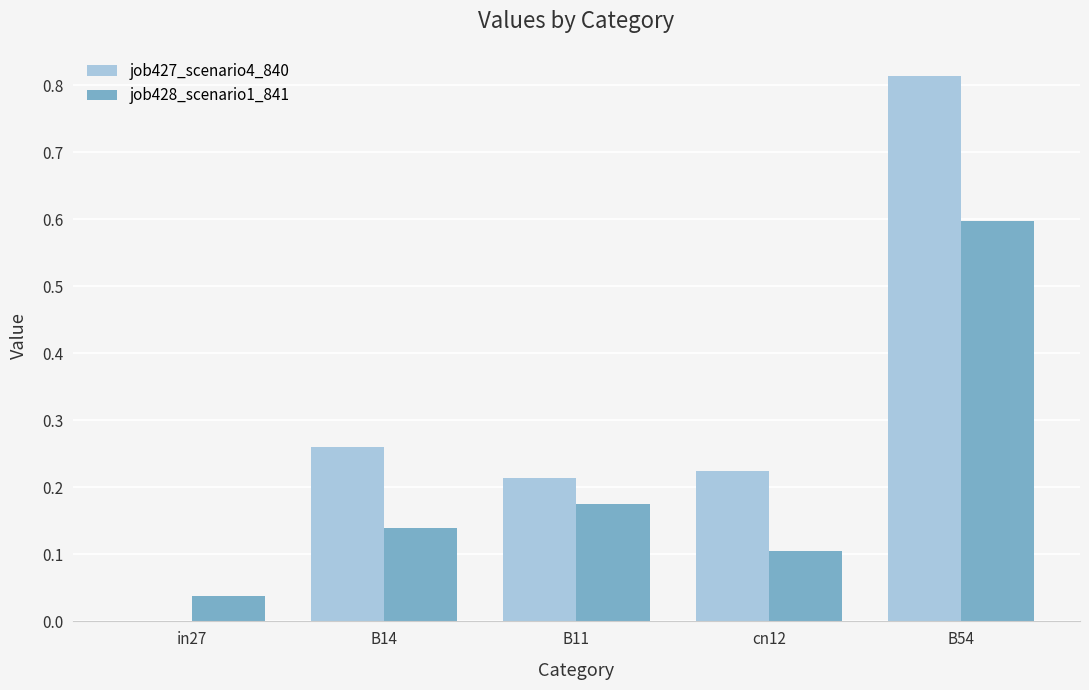

The value of job427_scenario4_840 at B54 is 1.3. True or false?

False